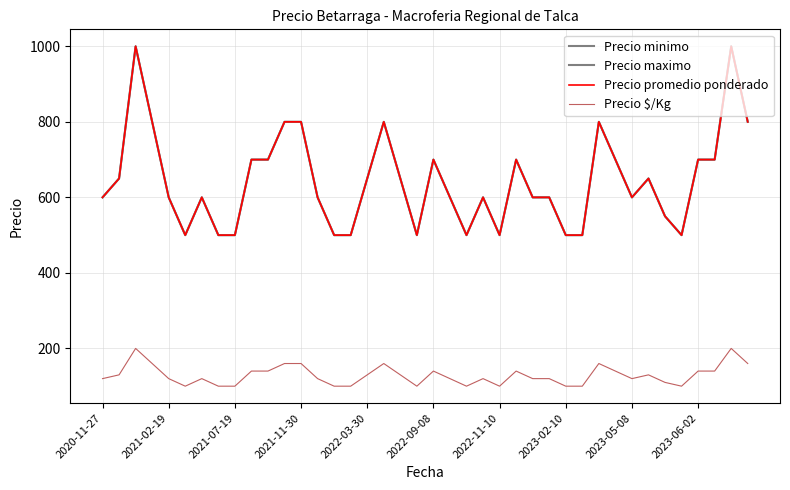

True or false: Precio maximo and Precio $/Kg cross at least once.

False